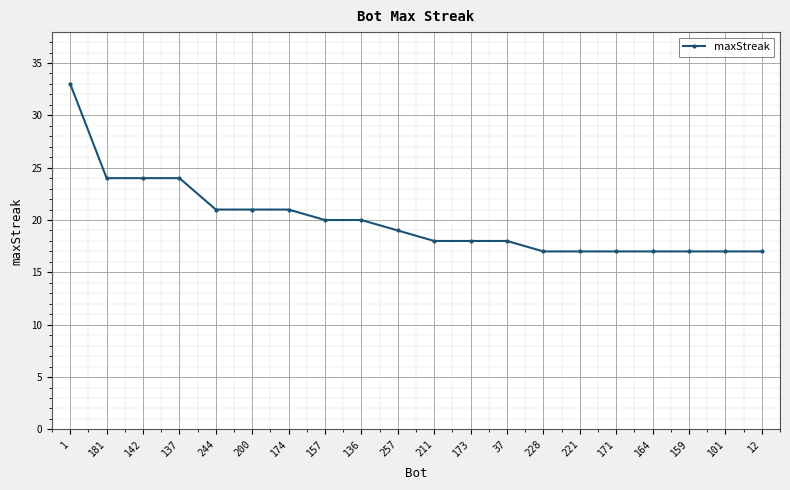

Where does the data first go above 19?

1